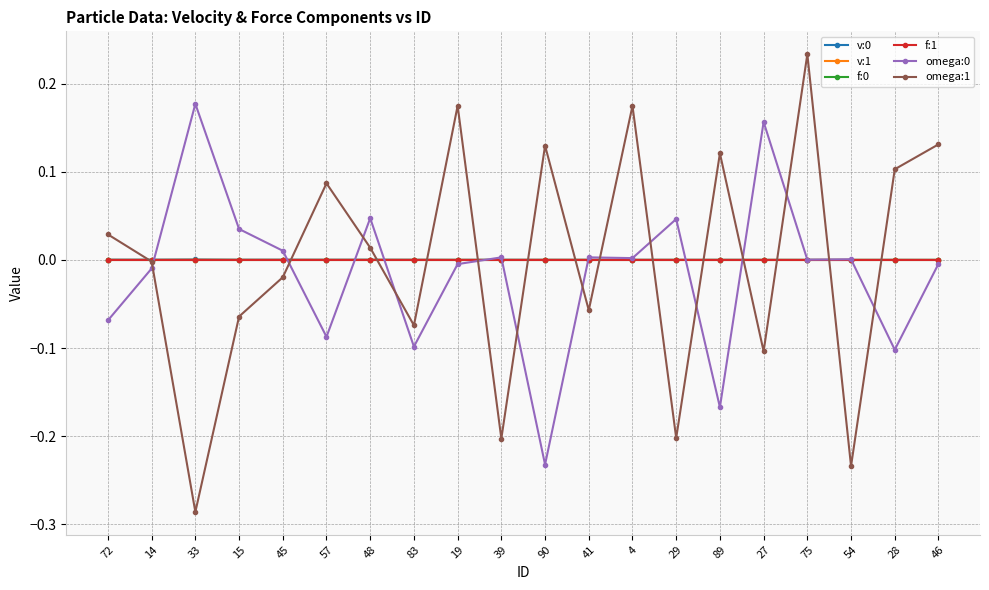

True or false: v:1 has more than 1 interior local peaks.

True